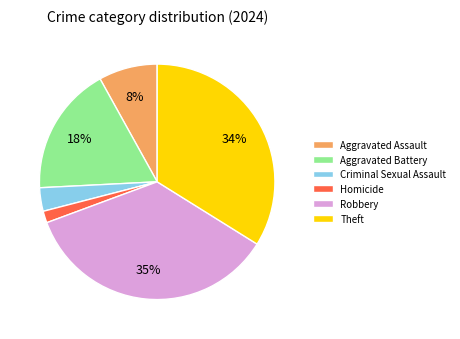

How many segments does this pie chart have?

6